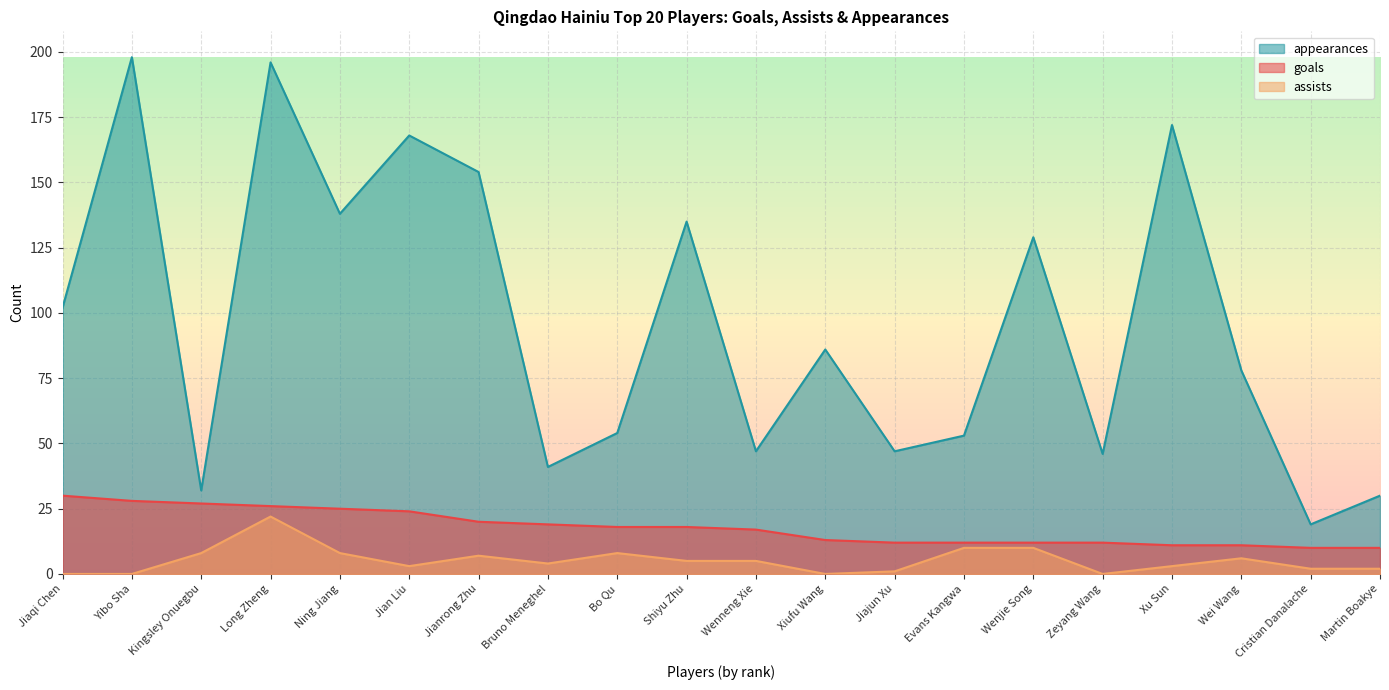

Reading left to right, extract all data points from this chart.

goals: Jiaqi Chen=30	Yibo Sha=28	Kingsley Onuegbu=27	Long Zheng=26	Ning Jiang=25	Jian Liu=24	Jianrong Zhu=20	Bruno Meneghel=19	Bo Qu=18	Shiyu Zhu=18	Wenneng Xie=17	Xiufu Wang=13	Jiajun Xu=12	Evans Kangwa=12	Wenjie Song=12	Zeyang Wang=12	Xu Sun=11	Wei Wang=11	Cristian Danalache=10	Martin Boakye=10
assists: Jiaqi Chen=0	Yibo Sha=0	Kingsley Onuegbu=8	Long Zheng=22	Ning Jiang=8	Jian Liu=3	Jianrong Zhu=7	Bruno Meneghel=4	Bo Qu=8	Shiyu Zhu=5	Wenneng Xie=5	Xiufu Wang=0	Jiajun Xu=1	Evans Kangwa=10	Wenjie Song=10	Zeyang Wang=0	Xu Sun=3	Wei Wang=6	Cristian Danalache=2	Martin Boakye=2
appearances: Jiaqi Chen=102	Yibo Sha=198	Kingsley Onuegbu=32	Long Zheng=196	Ning Jiang=138	Jian Liu=168	Jianrong Zhu=154	Bruno Meneghel=41	Bo Qu=54	Shiyu Zhu=135	Wenneng Xie=47	Xiufu Wang=86	Jiajun Xu=47	Evans Kangwa=53	Wenjie Song=129	Zeyang Wang=46	Xu Sun=172	Wei Wang=78	Cristian Danalache=19	Martin Boakye=30